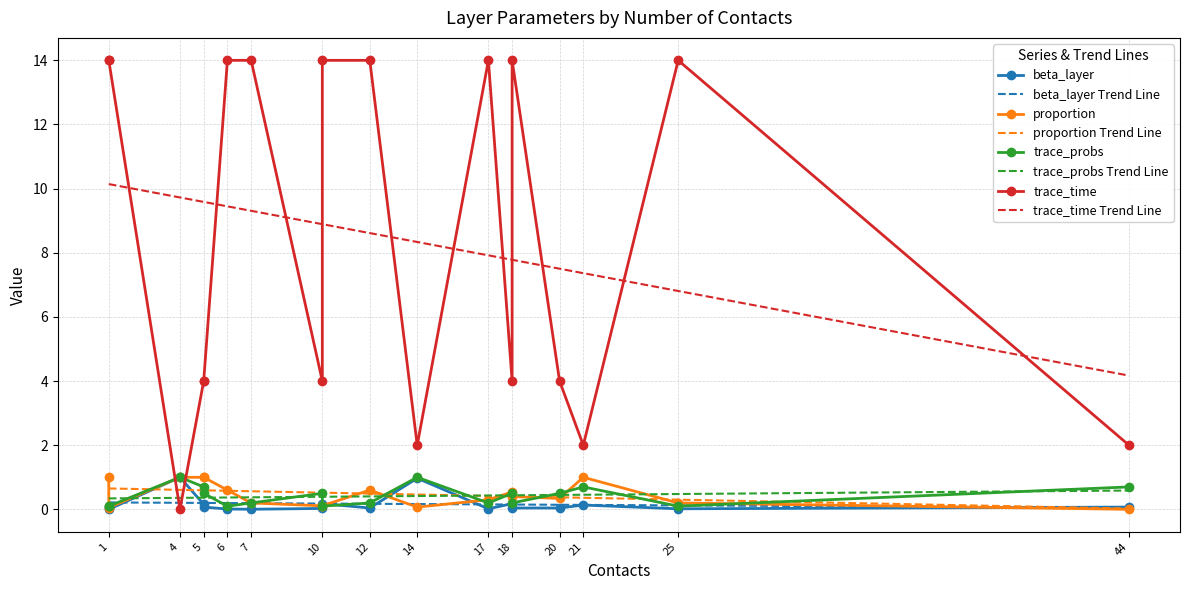

True or false: trace_time Trend Line and trace_probs Trend Line intersect in this chart.

False